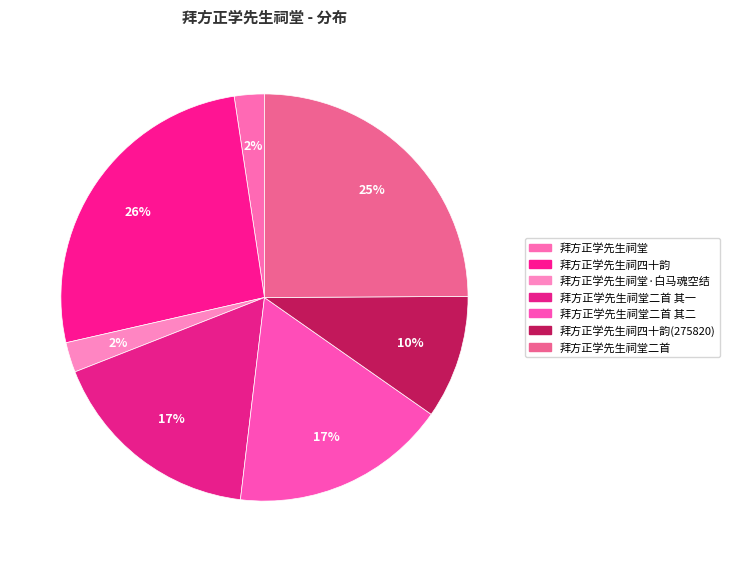

What is the smallest slice in the pie chart?

拜方正学先生祠堂